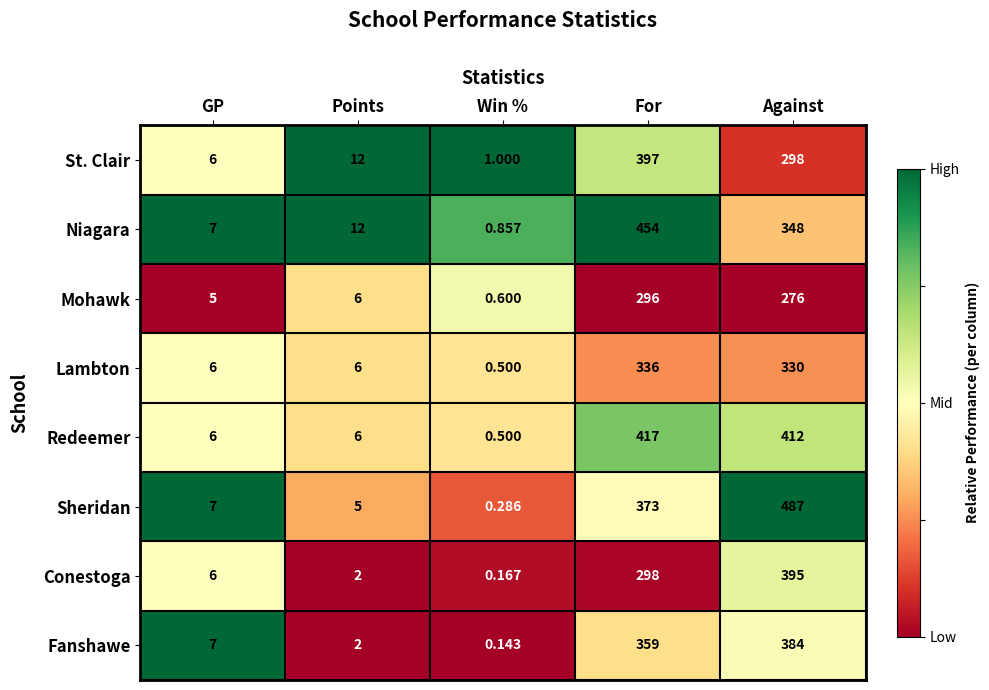

What is the difference between the highest and lowest values at Against?

211.0